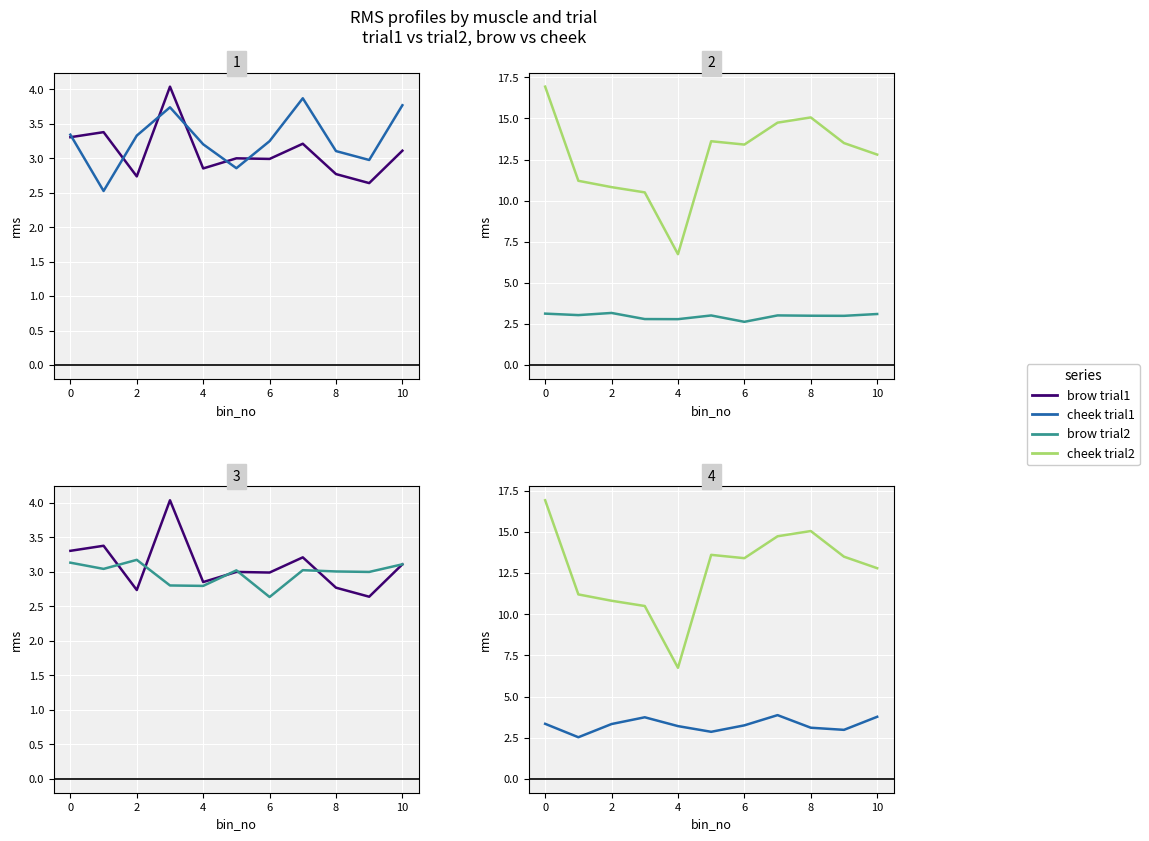

What is the minimum value shown in the chart?

2.5